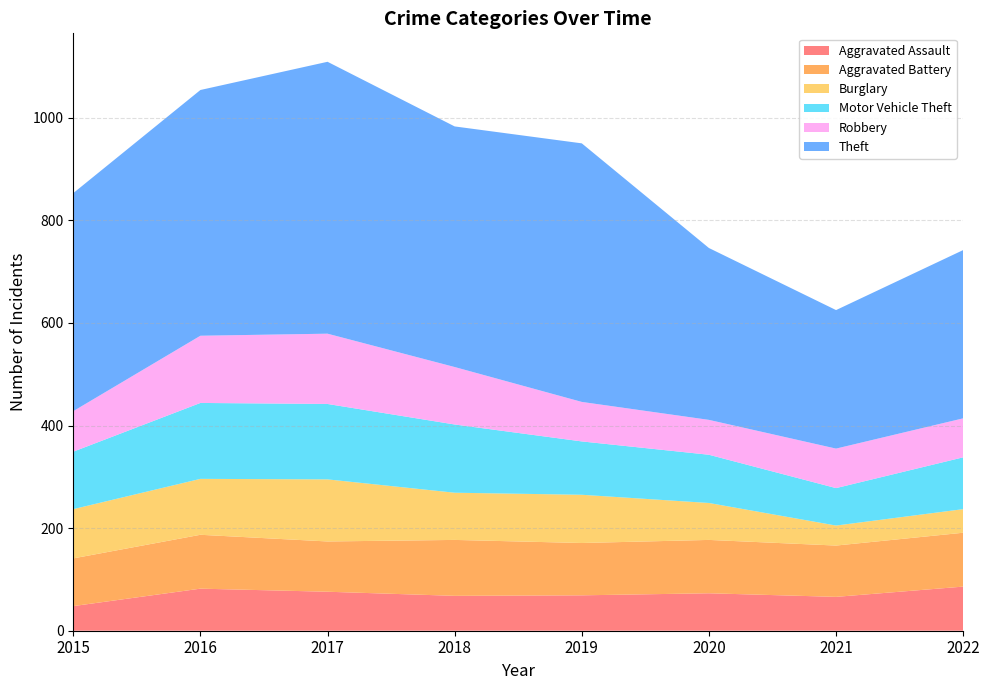

Reading right to left, extract all data points from this chart.

Aggravated Assault: 2022=86	2021=66	2020=73	2019=69	2018=68	2017=76	2016=82	2015=48
Aggravated Battery: 2022=105	2021=100	2020=104	2019=102	2018=109	2017=98	2016=105	2015=93
Burglary: 2022=46	2021=39	2020=72	2019=94	2018=92	2017=121	2016=109	2015=96
Motor Vehicle Theft: 2022=101	2021=73	2020=94	2019=104	2018=133	2017=147	2016=148	2015=112
Robbery: 2022=76	2021=77	2020=68	2019=77	2018=112	2017=137	2016=131	2015=79
Theft: 2022=328	2021=270	2020=335	2019=504	2018=469	2017=530	2016=479	2015=425